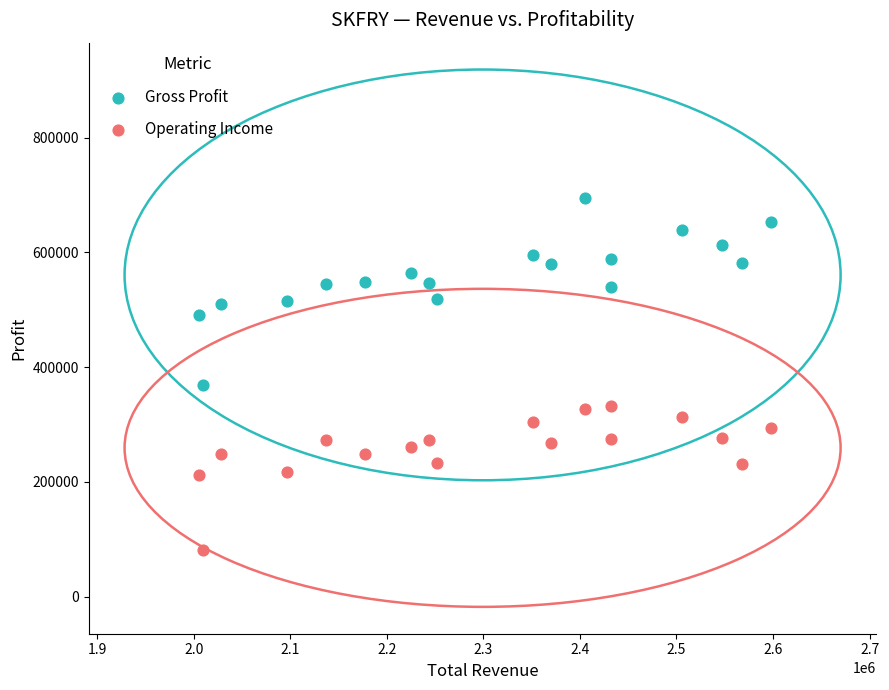

Which series reaches the minimum Y coordinate?

Operating Income